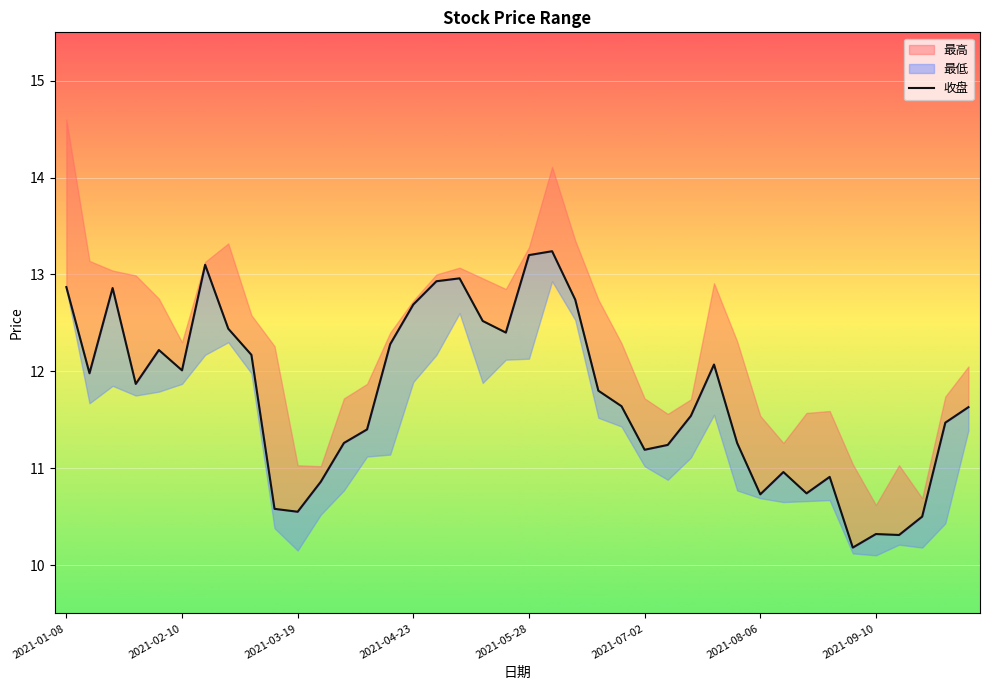

Between 23 and 9, which is larger?

23